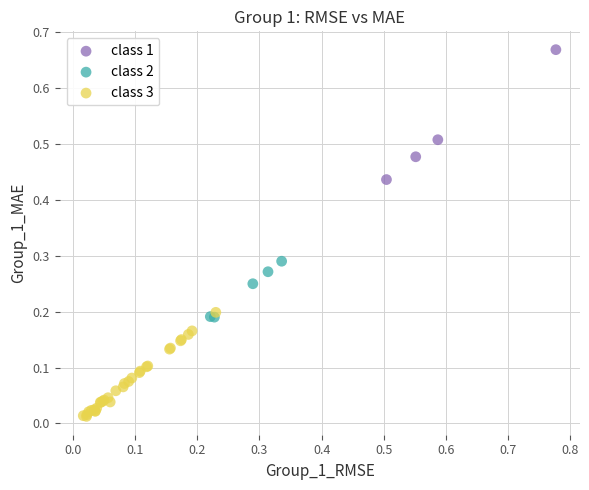

Which series contains the highest Y value?

class 1